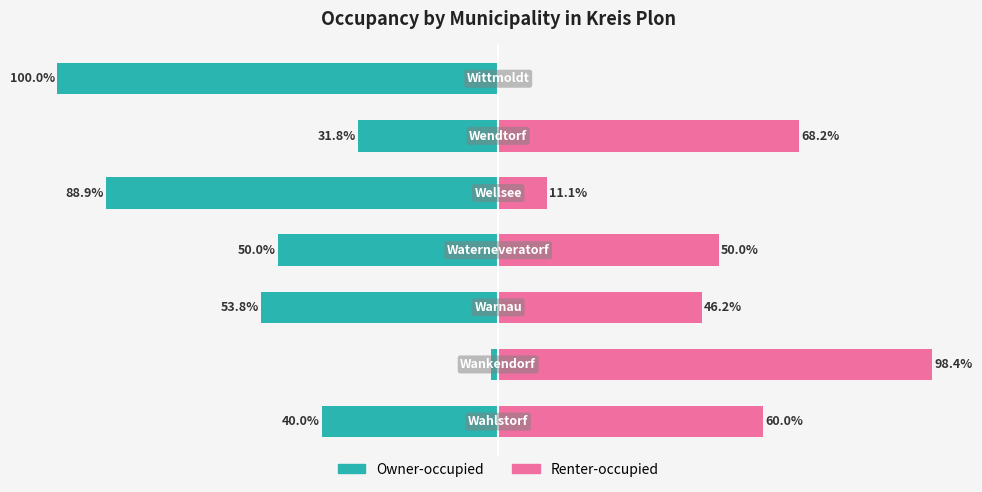

What is the sum of the Renter-occupied values at 4 and 6?

11.1